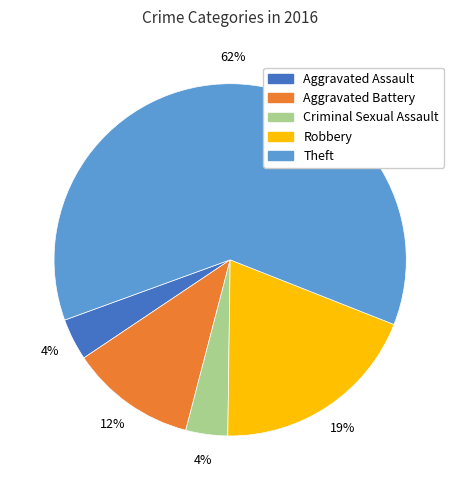

To the nearest percent, what portion does Criminal Sexual Assault represent?

4%